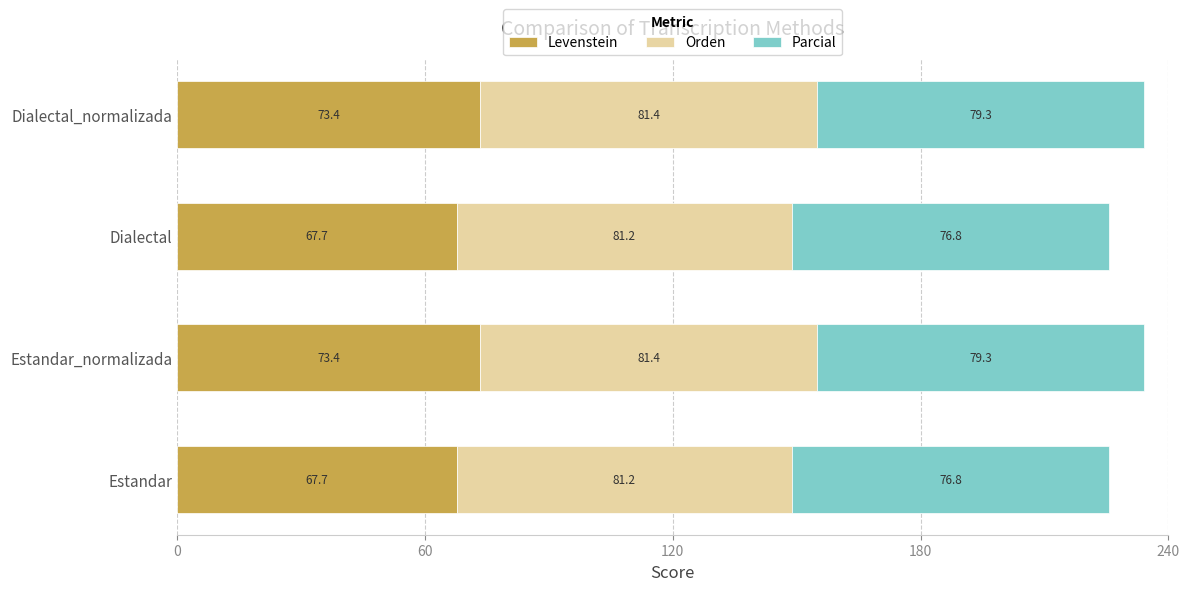

What is the highest value of the Levenstein series?

73.4